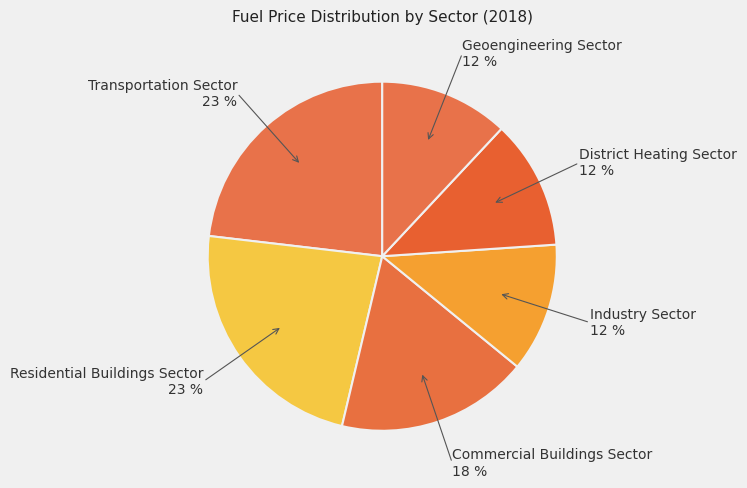

Is there a majority slice in this chart?

No